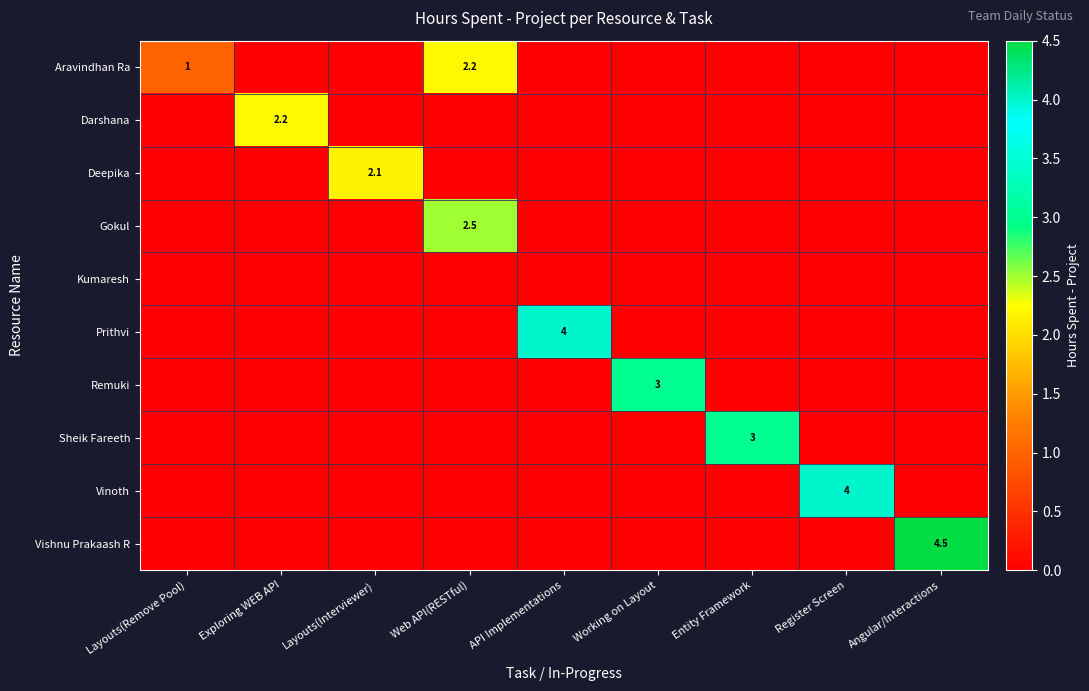

The Aravindhan Ra series shows 0.5 at Web API(RESTful). True or false?

False